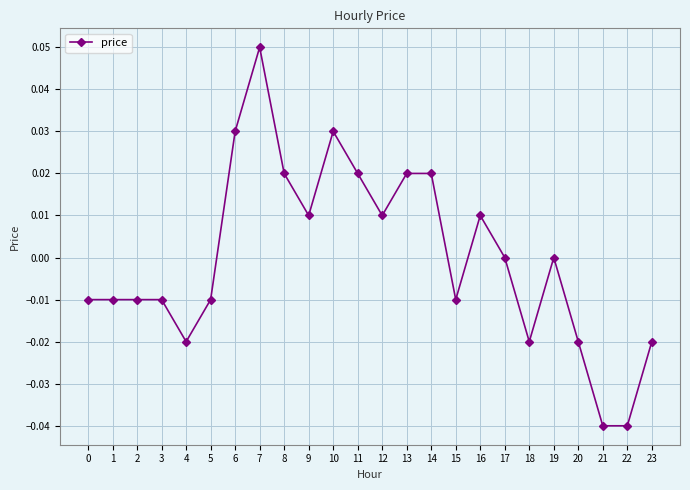

Which category has the highest value across all series?

7